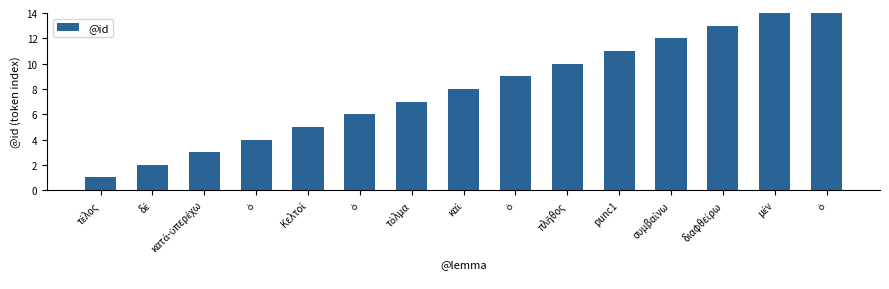

Reading left to right, transcribe all the data shown in this chart.

τέλος=1	δέ=2	κατά-ὑπερέχω=3	ὁ=4	Κελτοί=5	ὁ=6	τόλμα=7	καί=8	ὁ=9	πλῆθος=10	punc1=11	συμβαίνω=12	διαφθείρω=13	μέν=14	ὁ=15